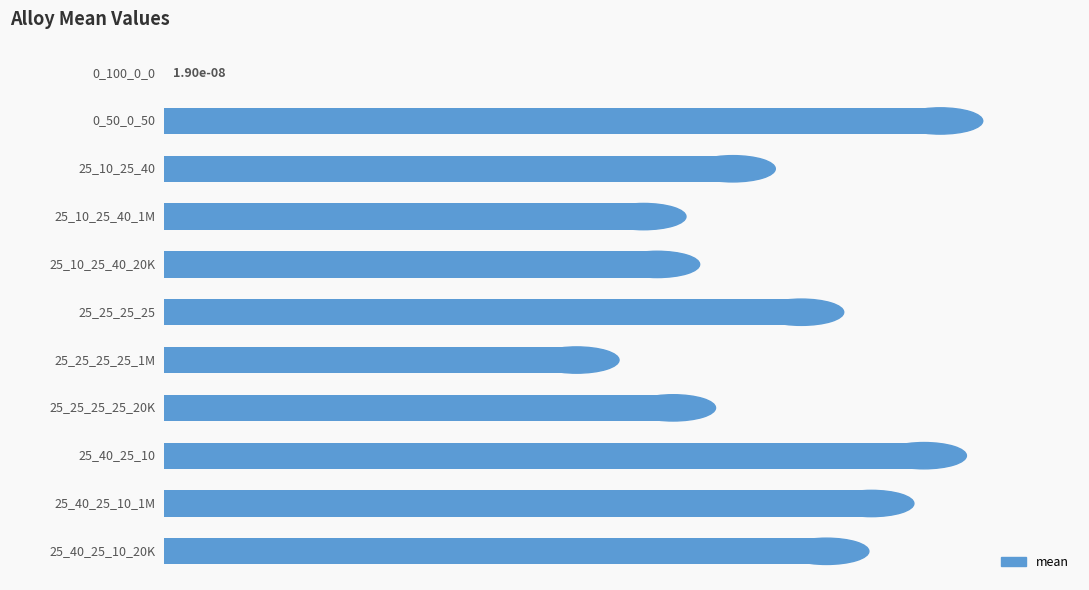

What is the sum of all values?

13.6